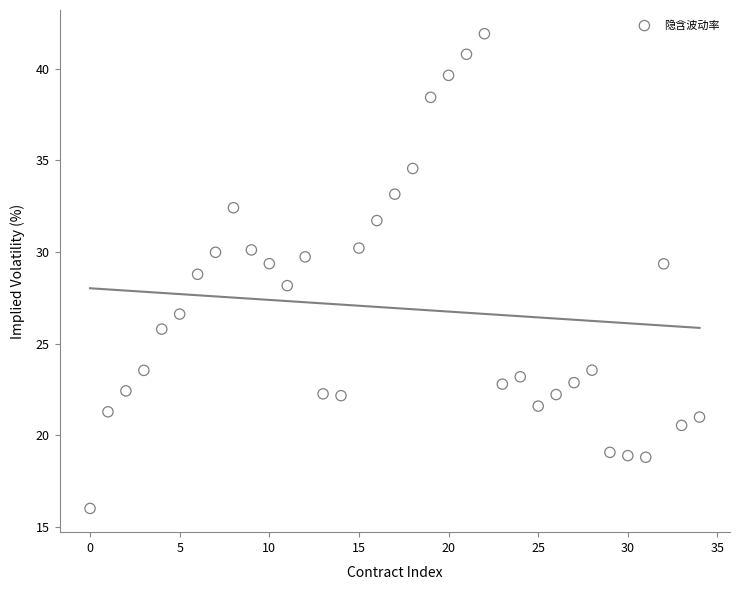

What is the range of Y values (max minus min)?

25.9